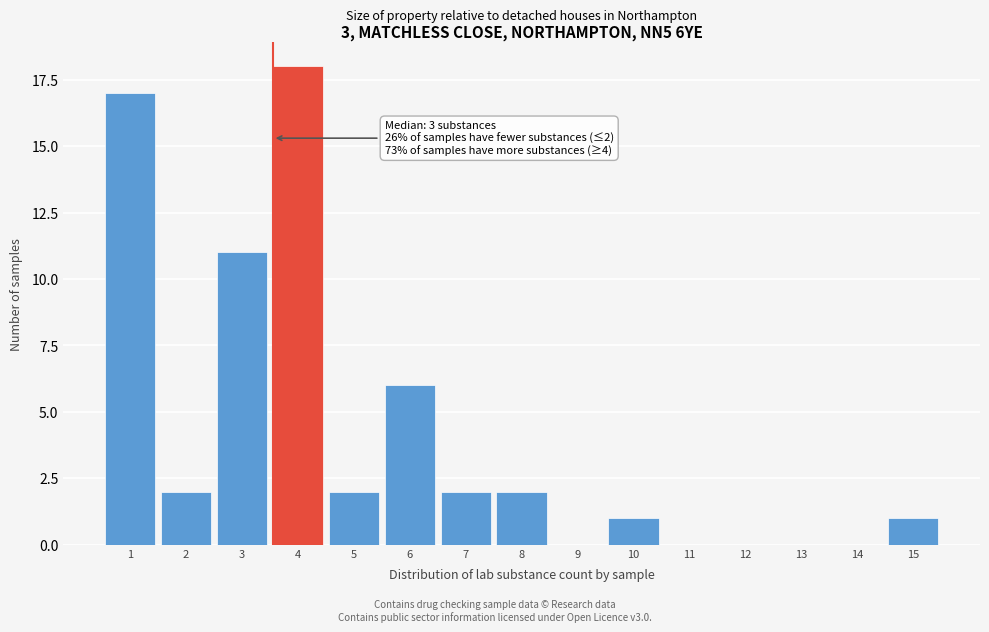

Reading left to right, transcribe all the data shown in this chart.

1=17	2=2	3=11	4=18	5=2	6=6	7=2	8=2	9=0	10=1	11=0	12=0	13=0	14=0	15=1